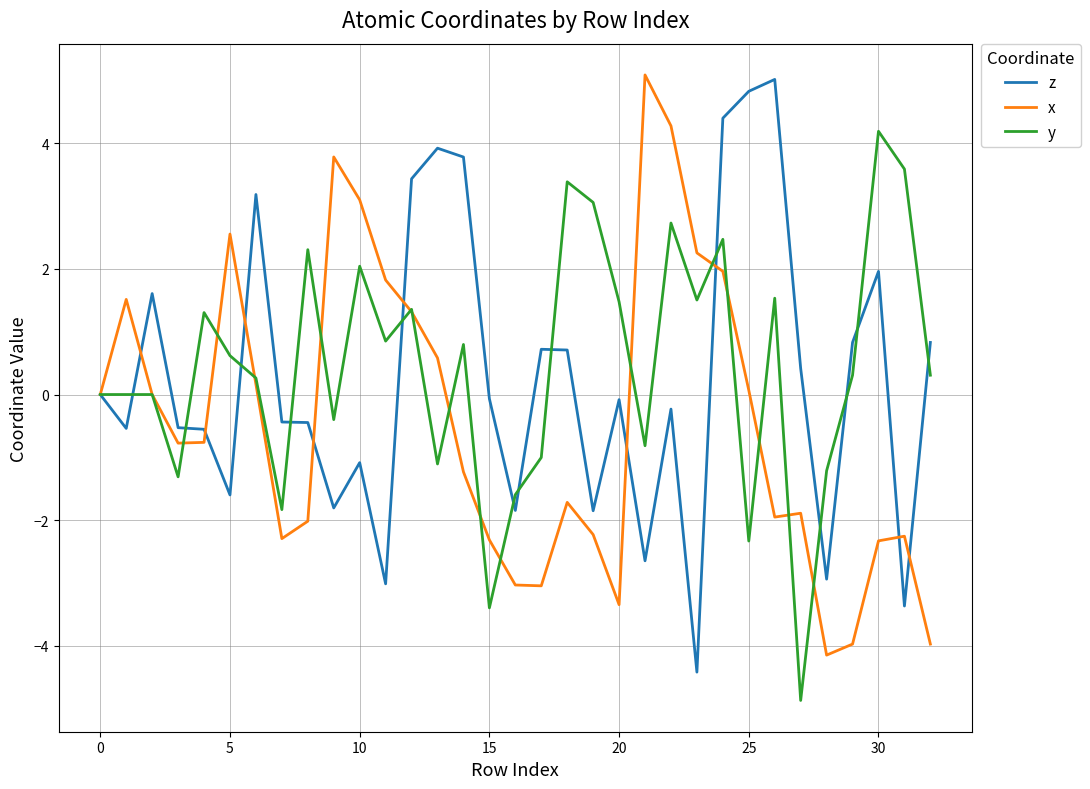

What is the minimum value shown in the chart?

-4.9